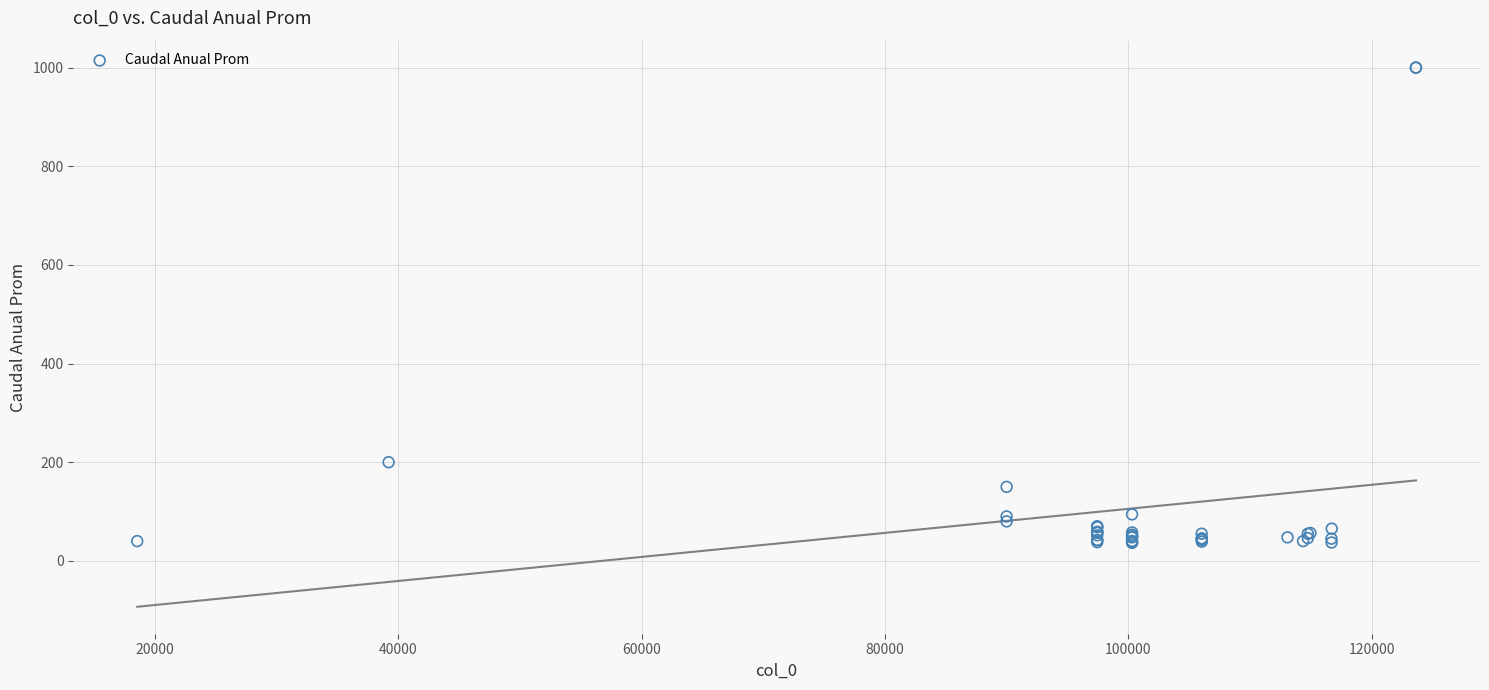

What Y value in the scatter plot is closest to 518?

200.0